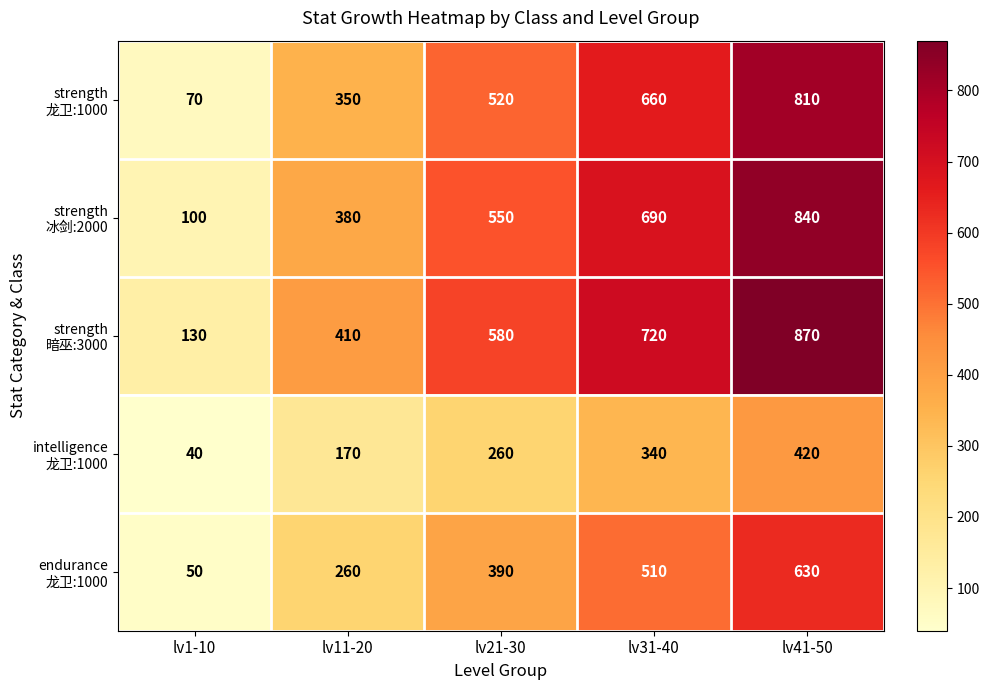

Count the number of categories in the chart.

5